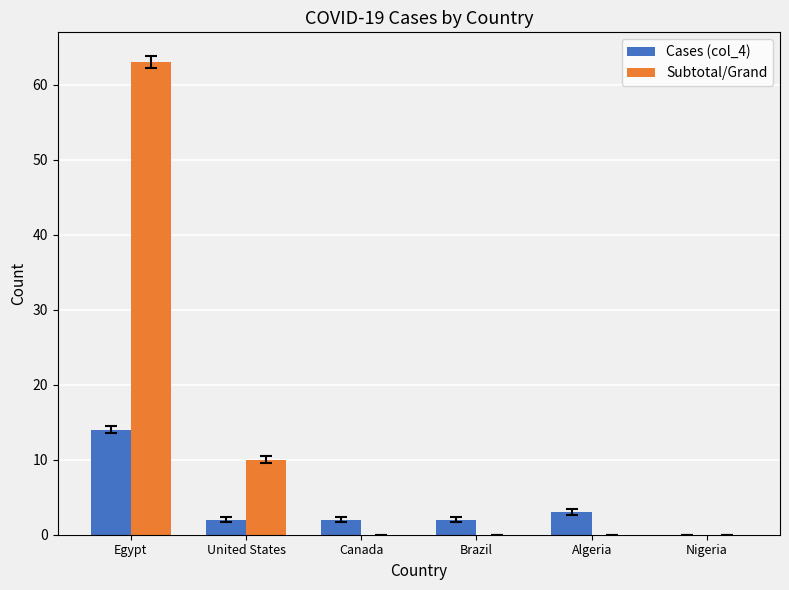

What is the sum of the Subtotal/Grand values at Brazil and United States?

10